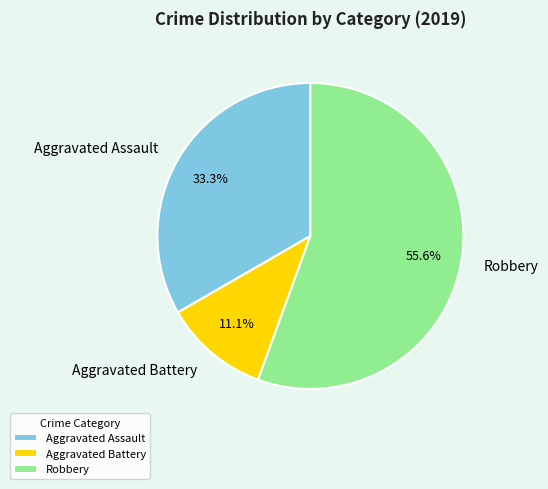

Is it true that Robbery is 56% of the pie?

True